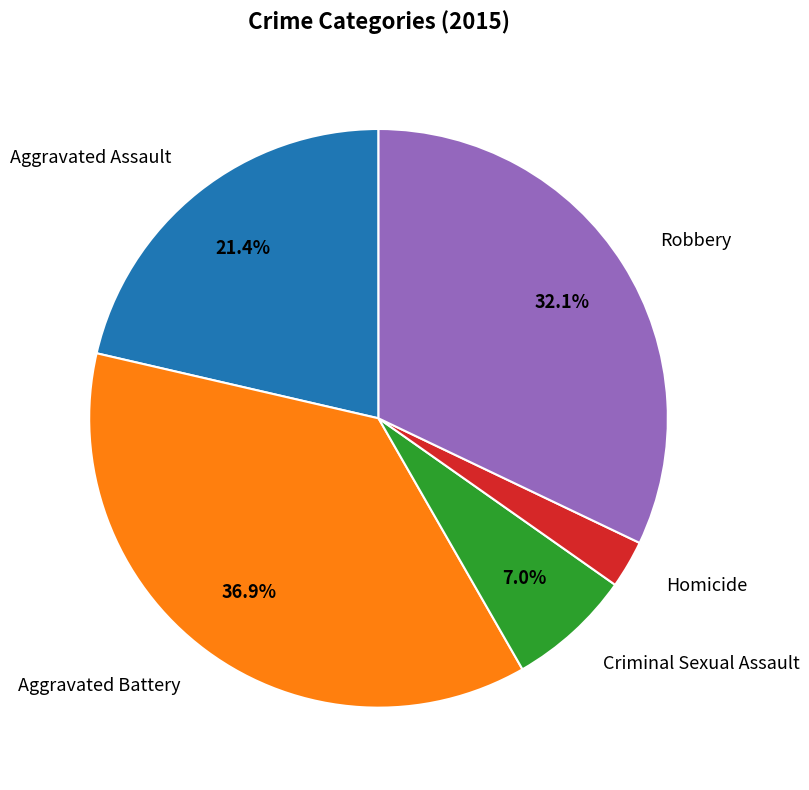

Rank the categories by value from highest to lowest.

Aggravated Battery, Robbery, Aggravated Assault, Criminal Sexual Assault, Homicide